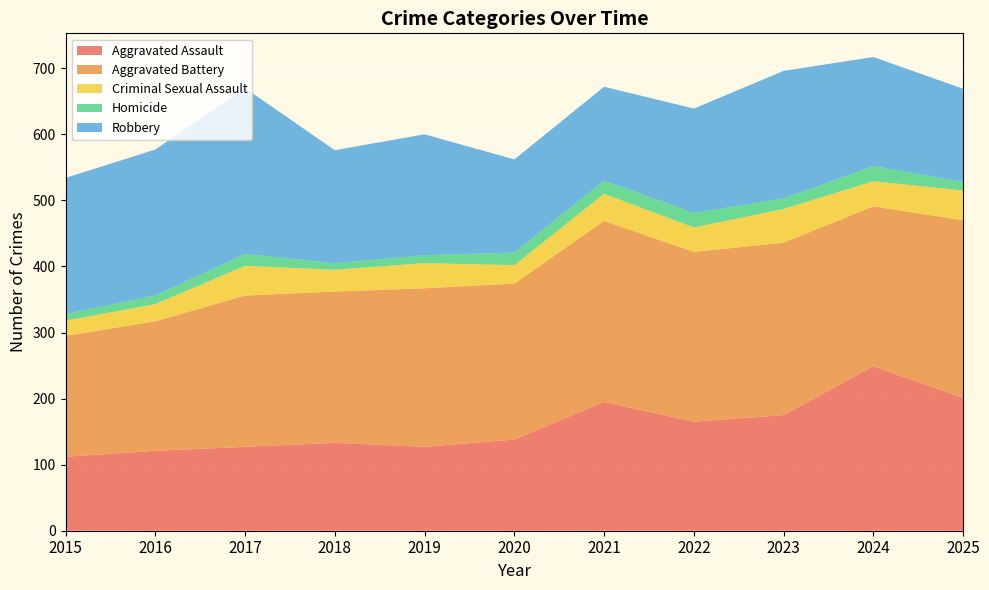

Reading left to right, list all the values displayed in this chart.

Aggravated Assault: 112	121	127	133	127	138	195	165	175	249	201
Aggravated Battery: 183	196	229	229	240	236	274	257	261	242	269
Criminal Sexual Assault: 23	26	45	33	38	28	41	37	51	38	45
Homicide: 10	13	18	10	12	19	20	22	16	23	13
Robbery: 206	221	251	171	183	141	142	158	193	165	141